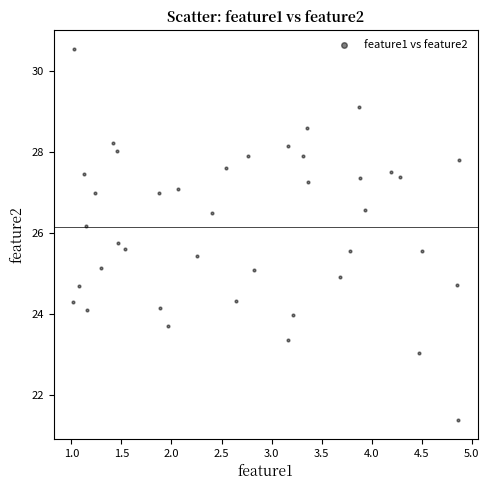

What is the range of X values (max minus min)?

3.9